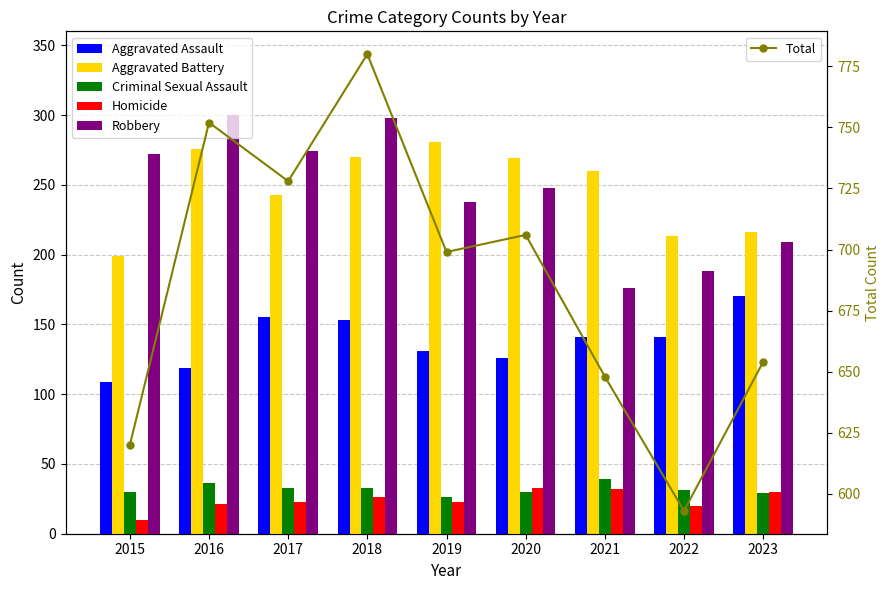

Which series changed the most between 2018 and 2022?

Total